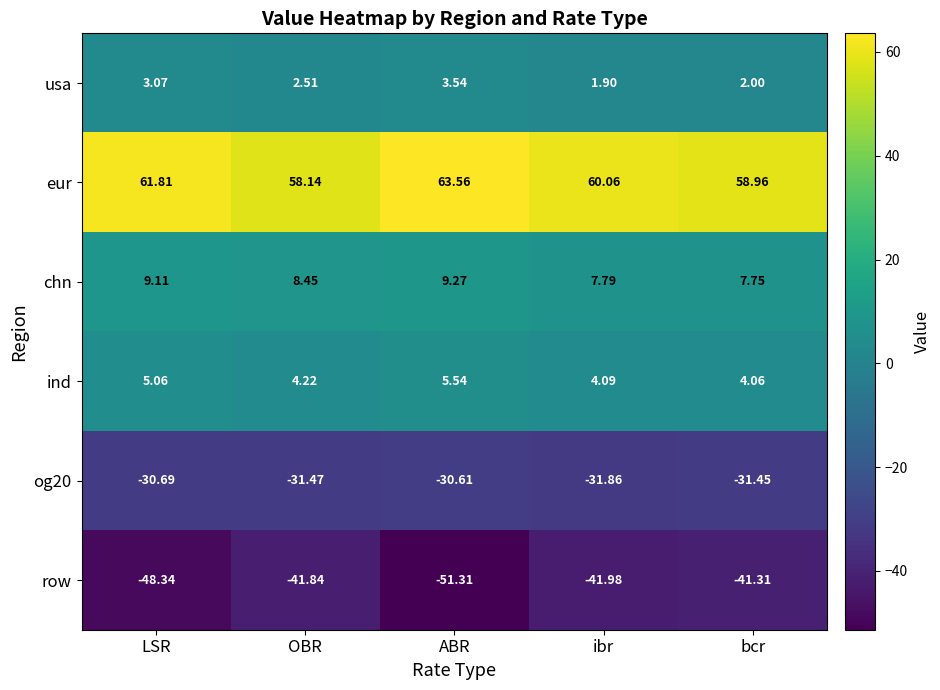

At which label does usa reach its peak?

ABR